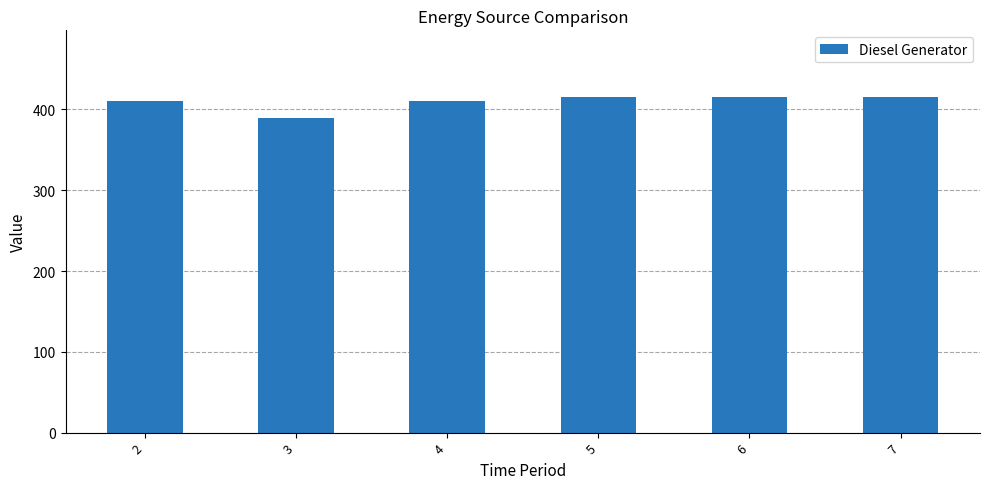

Approximately how many times larger is the value at 2 compared to 4?

1.0